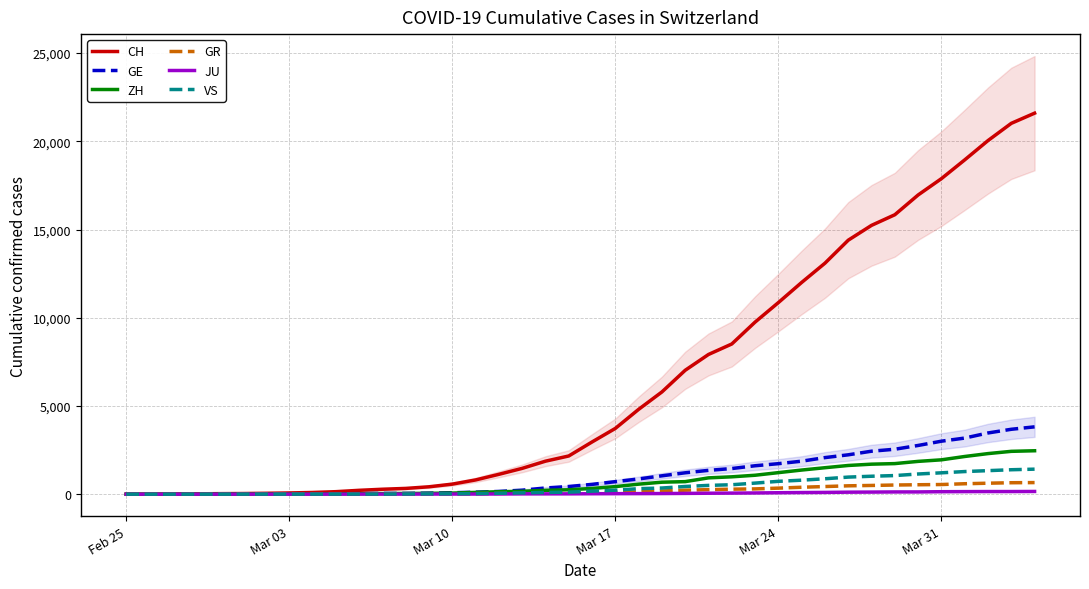

Reading left to right, transcribe all the data shown in this chart.

CH: 0	4	8	20	30	36	50	69	97	142	219	280	327	419	570	807	1125	1463	1870	2165	2959	3727	4807	5794	7022	7918	8512	9752	10858	12000	13091	14394	15235	15837	16957	17882	18946	20040	21017	21593
GE: 0	1	1	5	9	10	11	14	16	20	30	43	45	60	80	114	155	227	351	435	556	710	863	1041	1212	1350	1453	1611	1729	1870	2073	2231	2436	2547	2761	3003	3180	3469	3678	3816
ZH: 0	0	2	2	6	7	10	13	15	23	29	34	40	49	62	101	140	163	218	250	326	429	568	679	711	925	984	1073	1221	1368	1500	1627	1701	1733	1859	1947	2136	2300	2428	2461
GR: 0	2	2	6	6	6	9	9	12	14	16	17	18	18	22	31	43	53	56	71	84	101	128	182	226	258	284	300	343	393	433	474	495	519	535	547	592	622	649	657
JU: 0	0	1	1	1	1	1	2	2	4	4	5	5	7	7	7	12	17	18	19	25	29	32	36	44	54	61	69	82	92	100	114	119	127	128	140	145	149	149	154
VS: 0	0	0	1	1	2	3	3	4	5	6	7	12	17	22	30	53	76	98	115	172	225	312	349	436	498	535	628	728	793	874	968	1017	1055	1144	1211	1282	1334	1385	1418